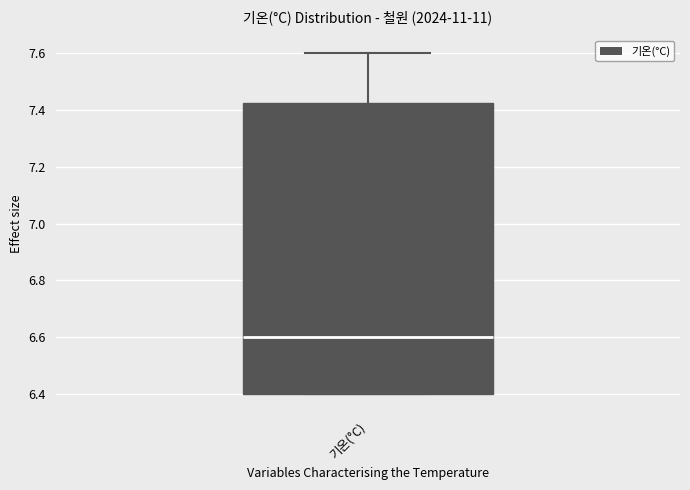

Where is the upper edge of the box for 기온(°C) on the y-axis? The values are not printed on the chart, so give them approximately, as read against the axis.

7.42